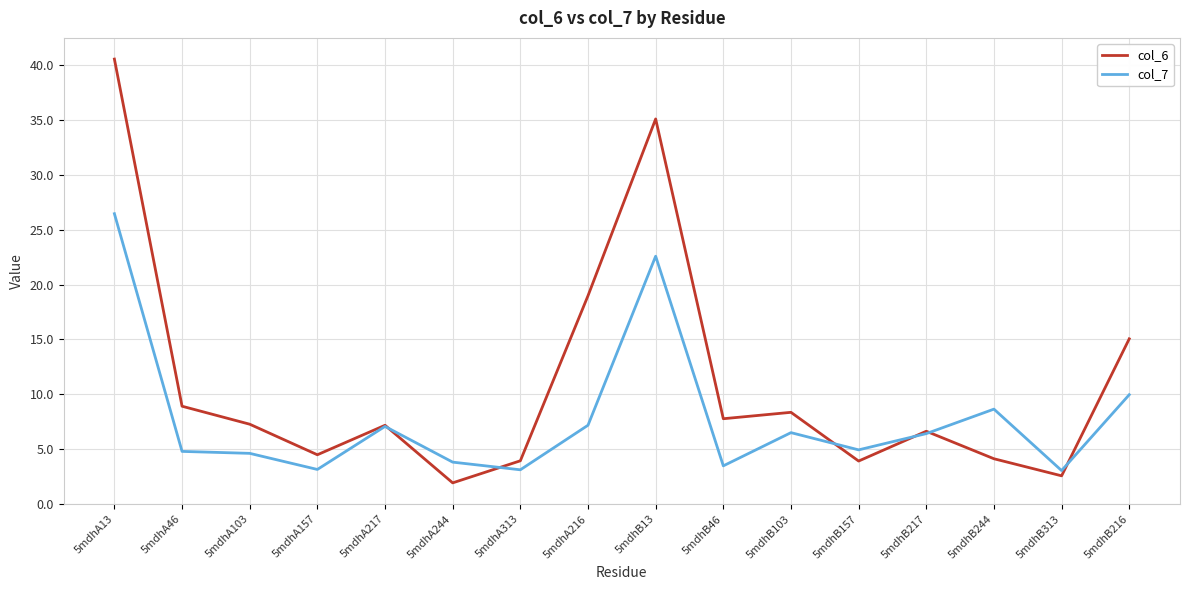

At which category is the sum across all series the highest?

5mdhA13